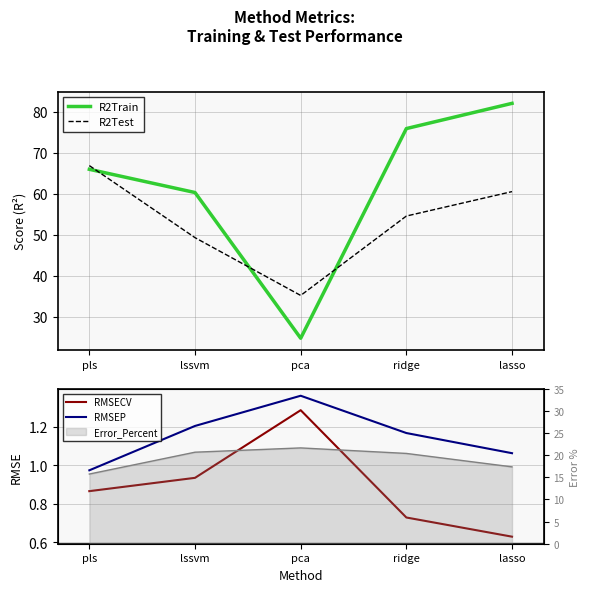

Which has a higher value, pca or lssvm?

lssvm